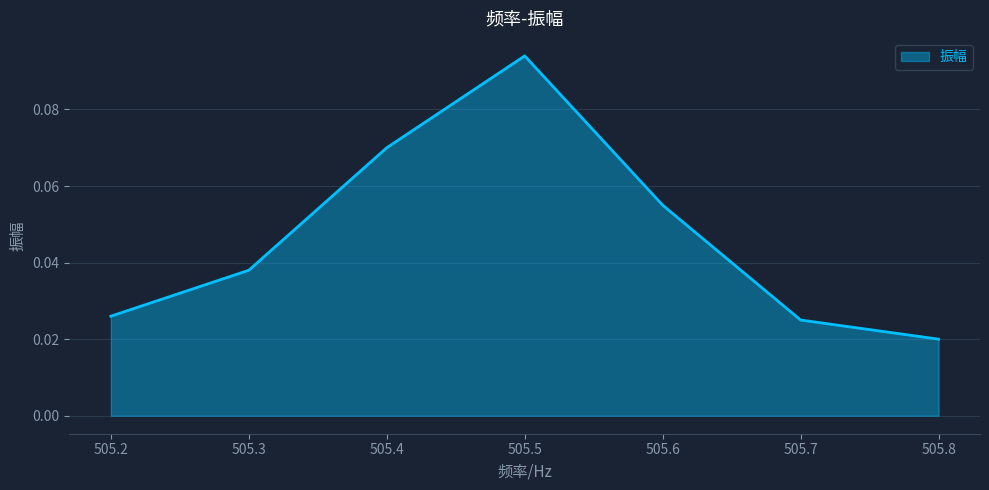

How many lines are shown in the chart?

1